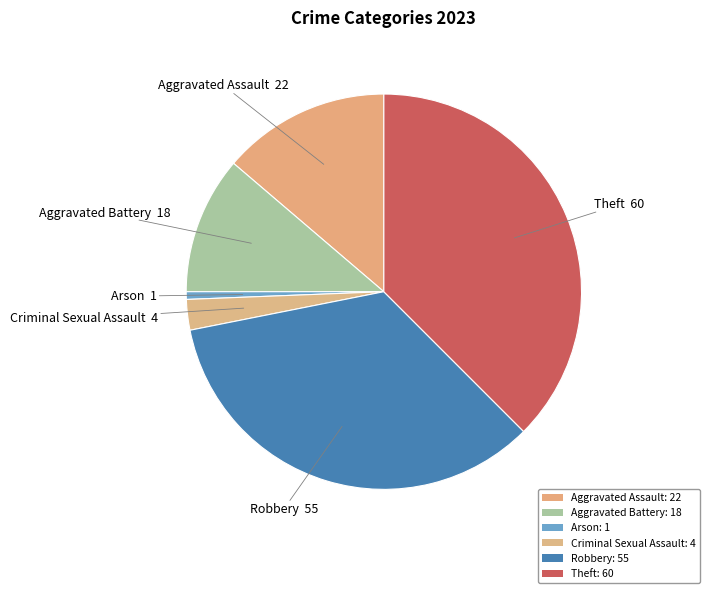

What percentage is the Criminal Sexual Assault slice, to the nearest percent?

2%